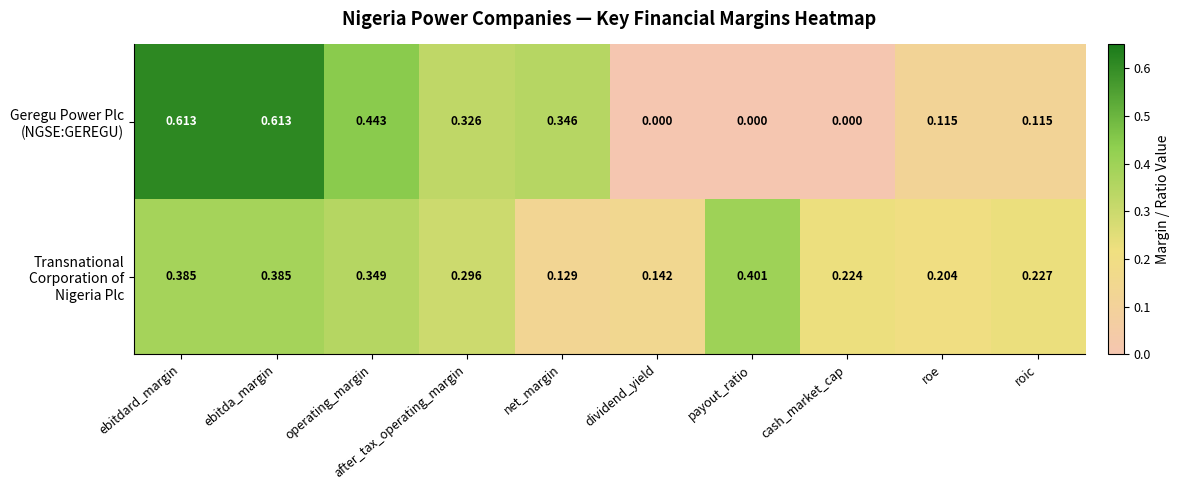

Count the number of categories in the chart.

10